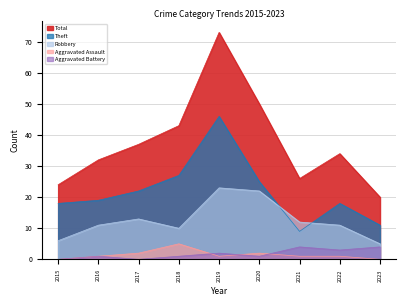

How many data points in Aggravated Battery are less than 1?

2